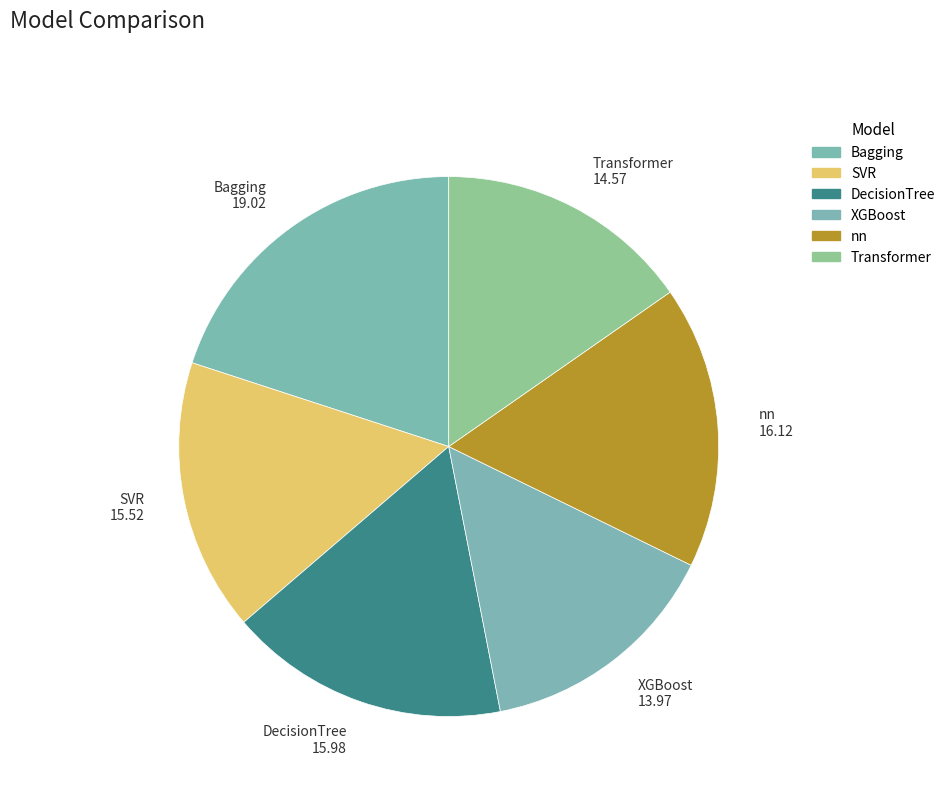

The Transformer slice represents 15% of the pie. True or false?

True